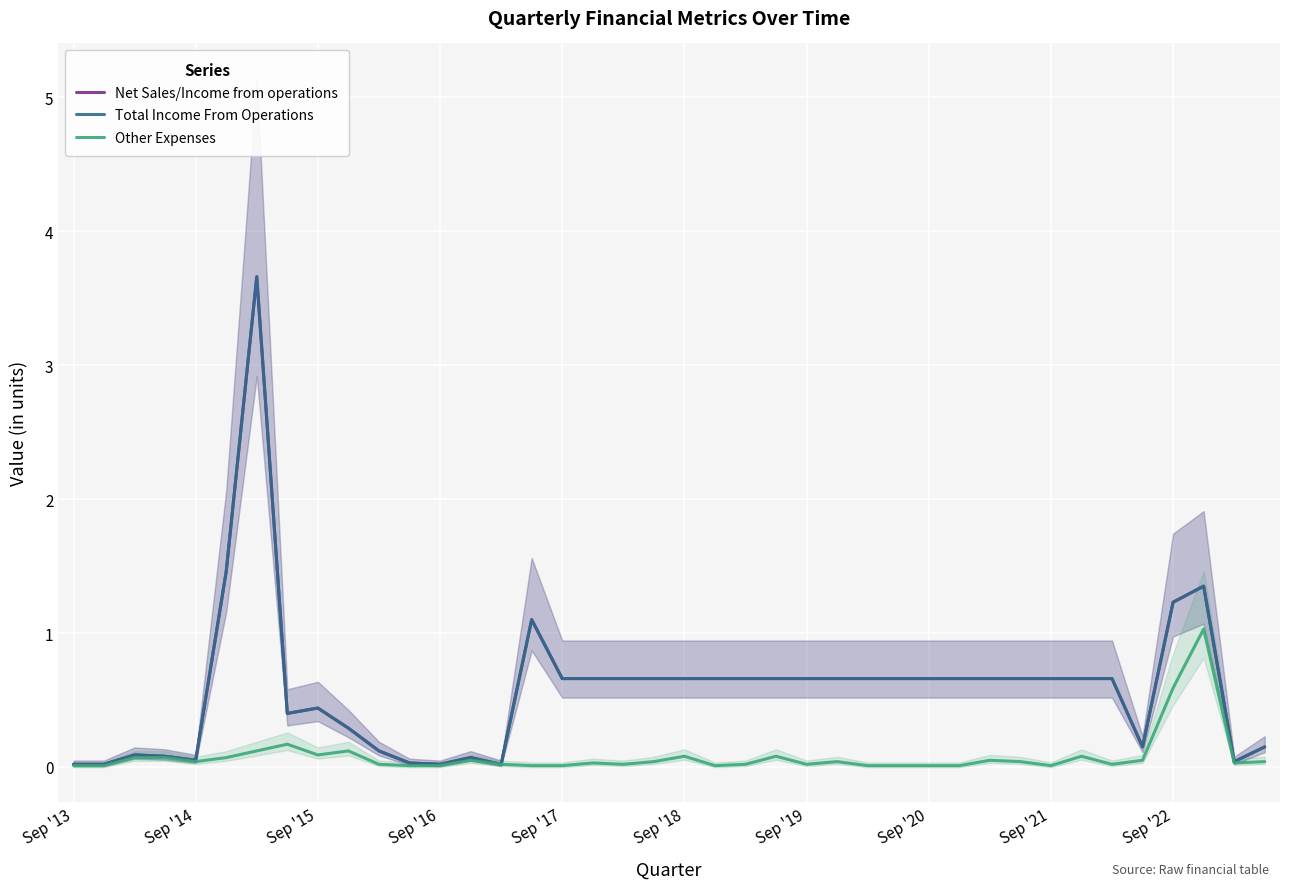

The Other Expenses series shows 0.1 at 35. True or false?

True